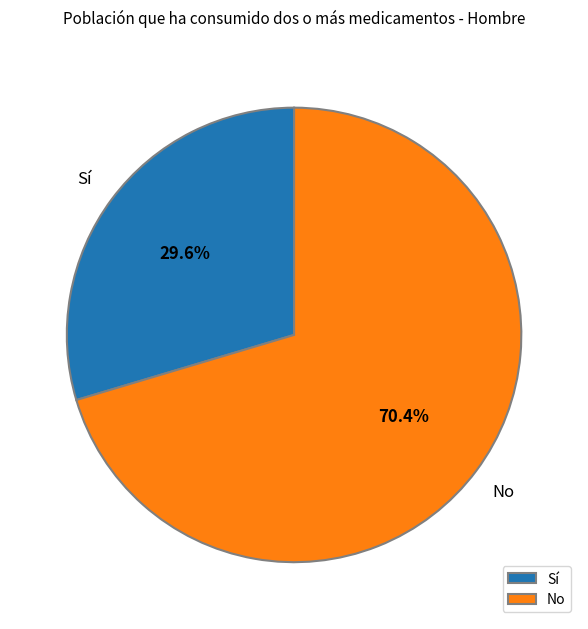

Combined, do Sí and No account for over 50%?

Yes